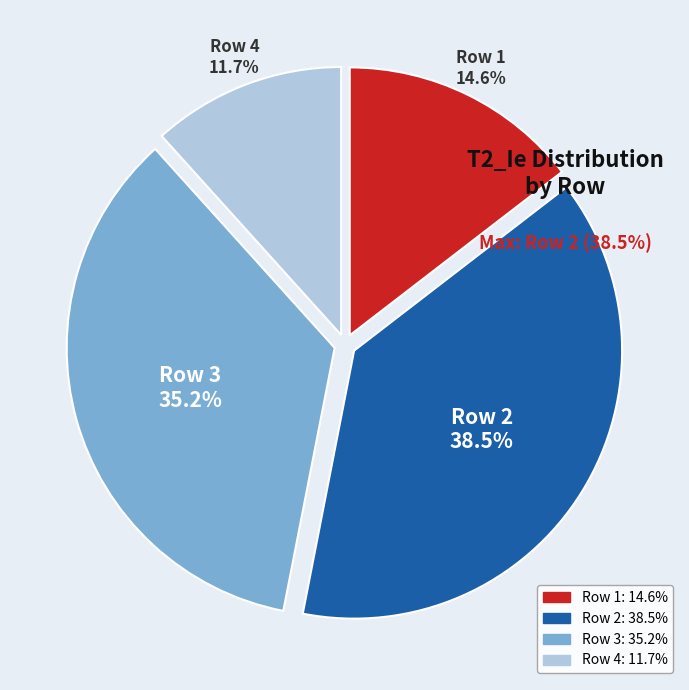

To the nearest percent, what is the average slice percentage?

25%